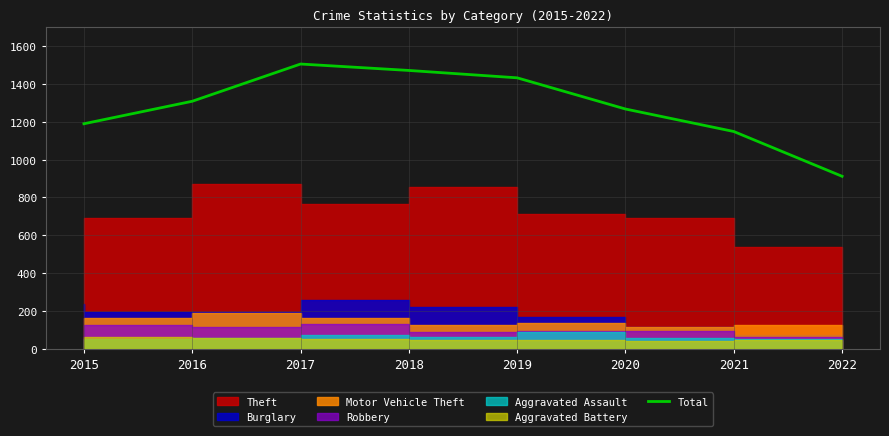

What is the value of the 2nd point from the left?

1309